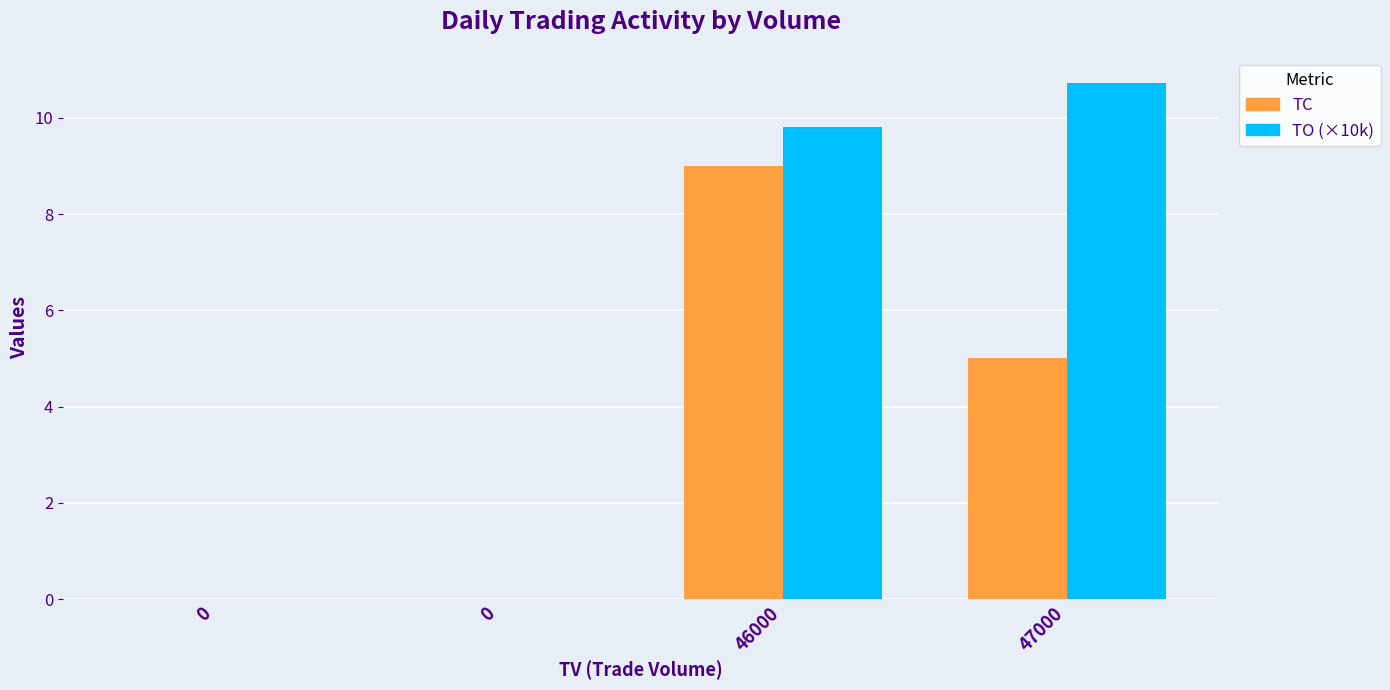

List the series in order of their peak value, lowest first.

TC, TO (×10k)